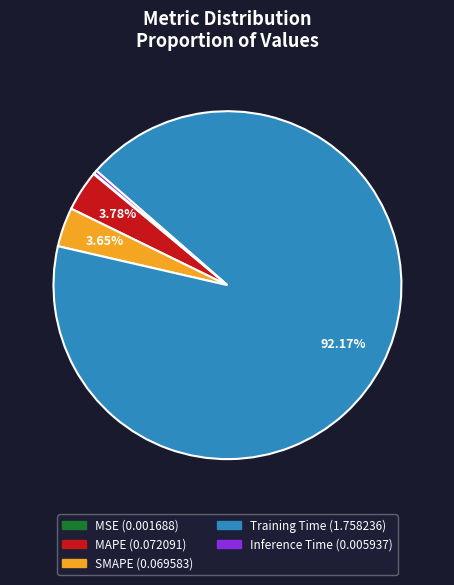

True or false: Inference Time accounts for 0% of the total.

True